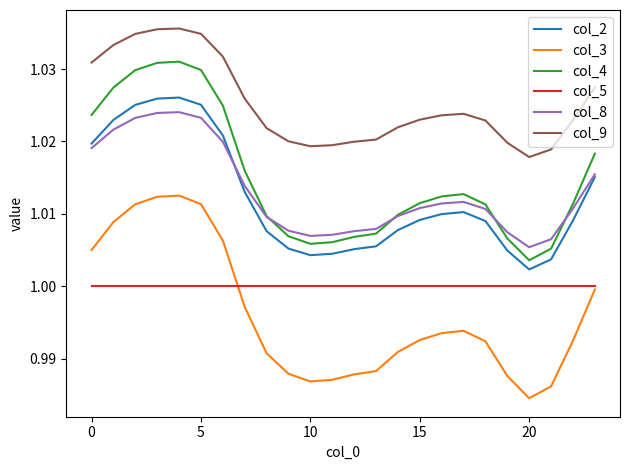

Which series has the widest spread of values?

col_3